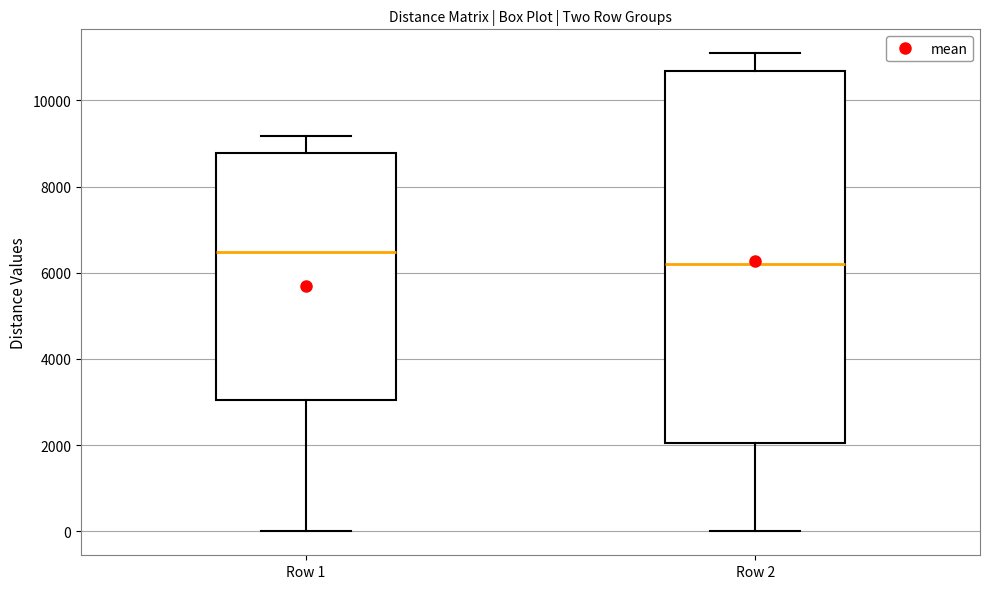

Reading left to right, transcribe this box plot: for each box, give where its median line is, the range the box spans, and where its two whiskers end, as read against the y-axis. The values are not printed on the chart, so give them approximately, as read against the axis.

Row 1: median 6400, box 3000 to 8800, whiskers 0 to 9200
Row 2: median 6200, box 2000 to 10600, whiskers 0 to 11000